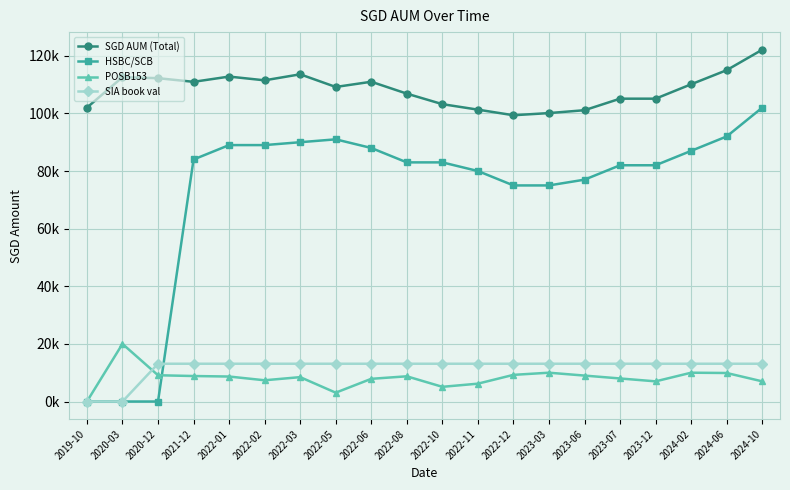

Is this an area chart (filled region under the line)?

No